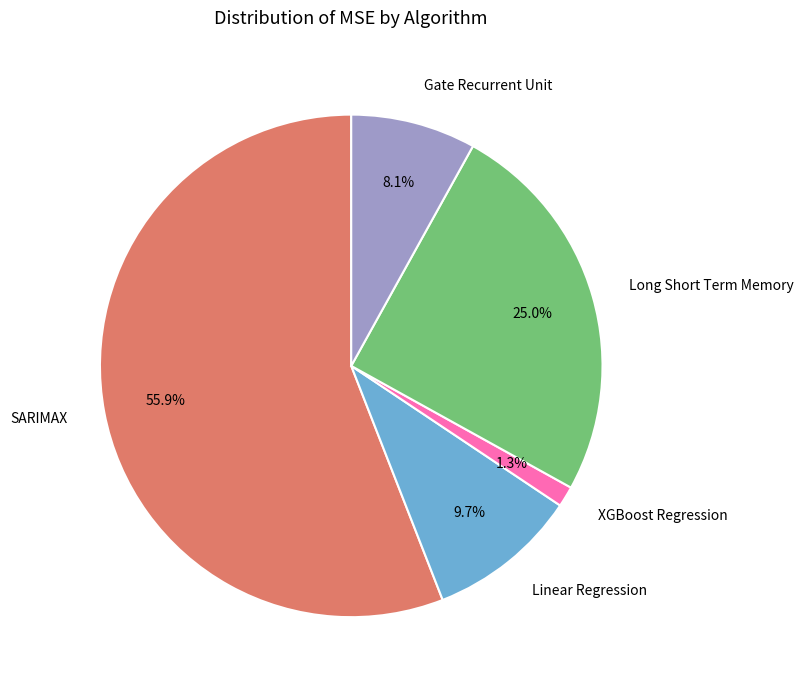

Rank the categories by value from lowest to highest.

XGBoost Regression, Gate Recurrent Unit, Linear Regression, Long Short Term Memory, SARIMAX